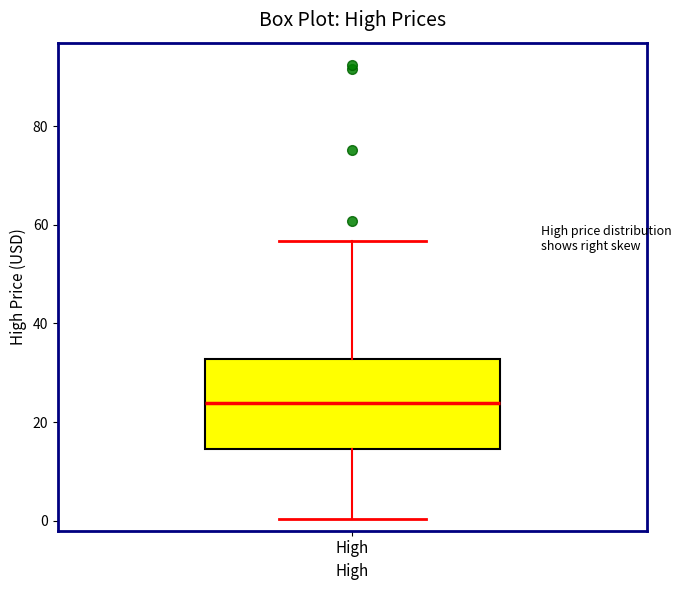

Read this box plot against the y-axis: the position of the median line, the range covered by the box, and the ends of both whiskers. The values are not printed on the chart, so give them approximately, as read against the axis.

median 24, box 14 to 32, whiskers 0 to 56